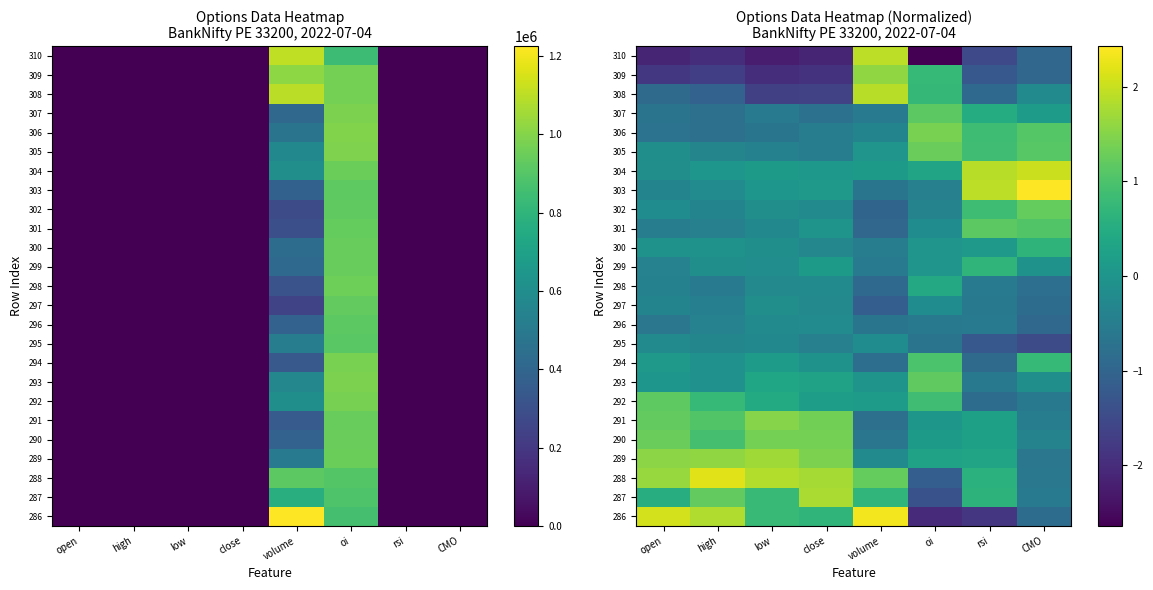

Is the value of 292 at close greater than the value of 289 at oi?

No